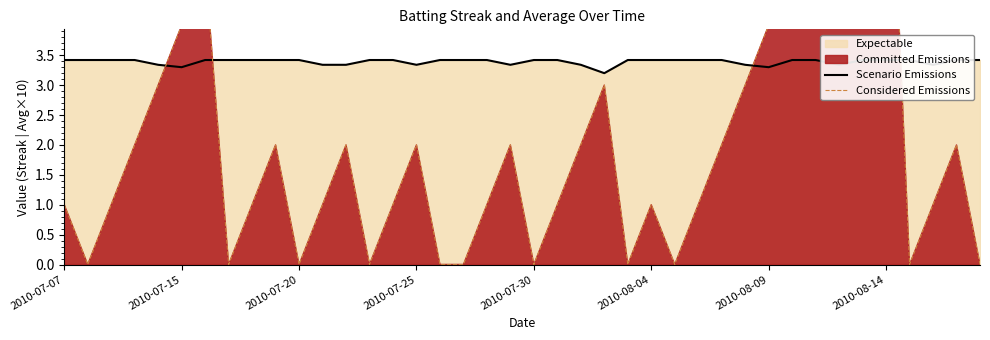

Which has a higher value, 33 or 13?

13